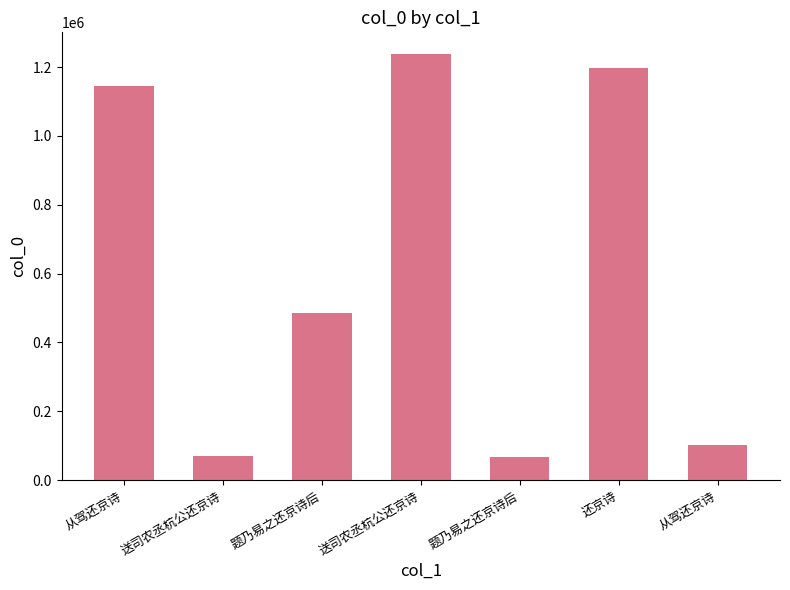

How many categories are shown in the chart?

7